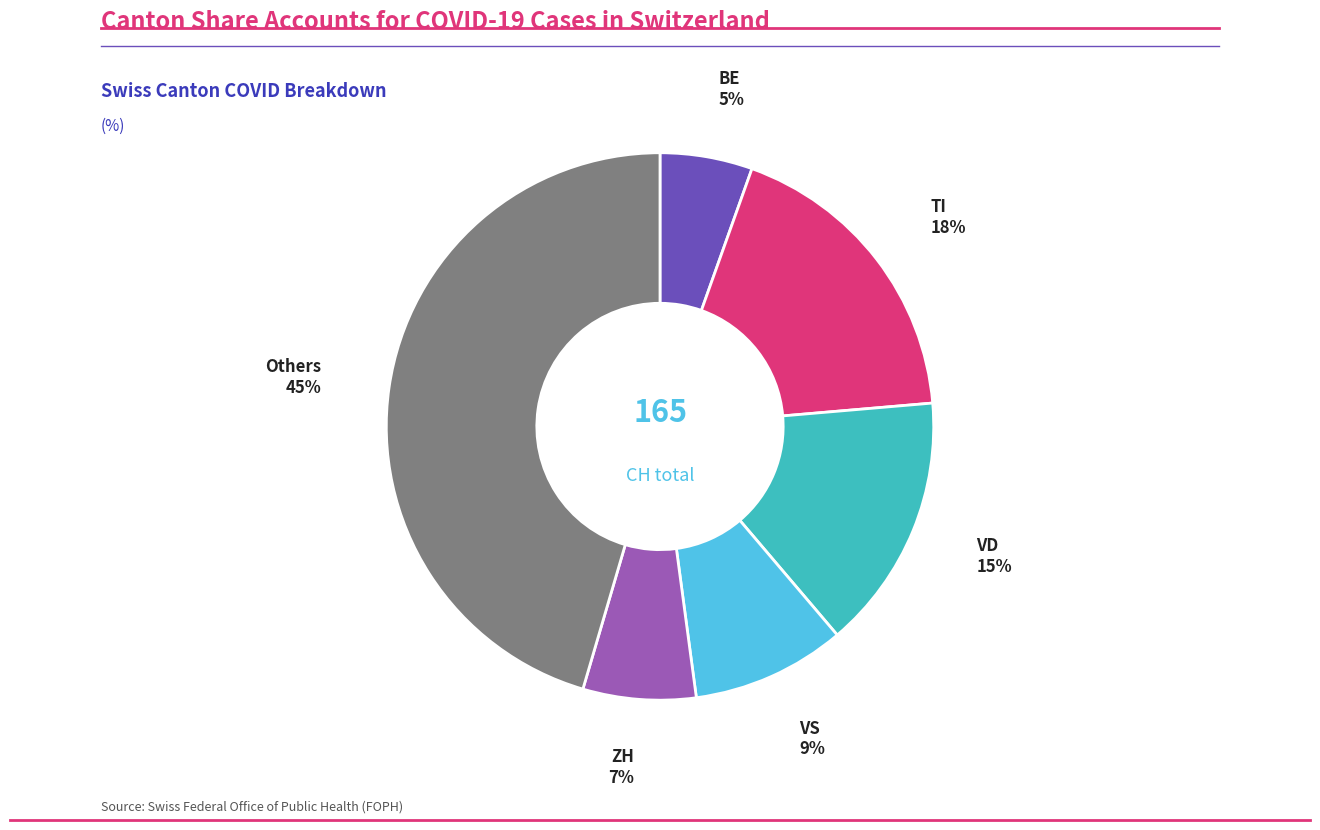

Does any single category account for the majority?

No